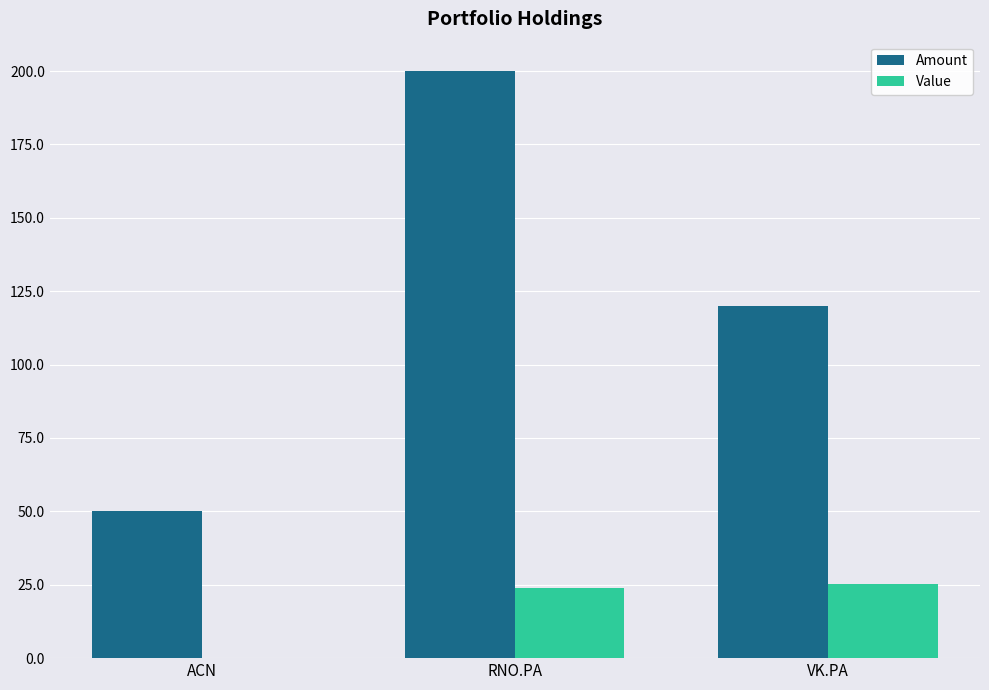

Is it true that Amount equals 120.0 at VK.PA?

True